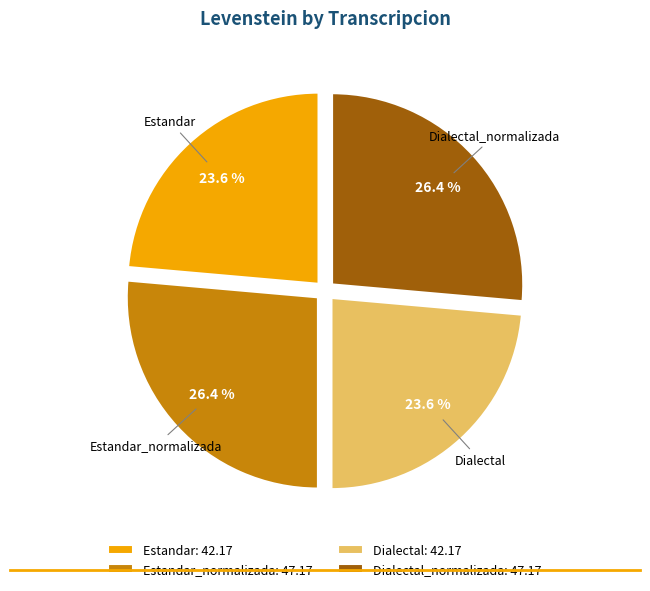

Approximately how many times larger is the value at Dialectal: 42.17 compared to Estandar: 42.17?

1.0